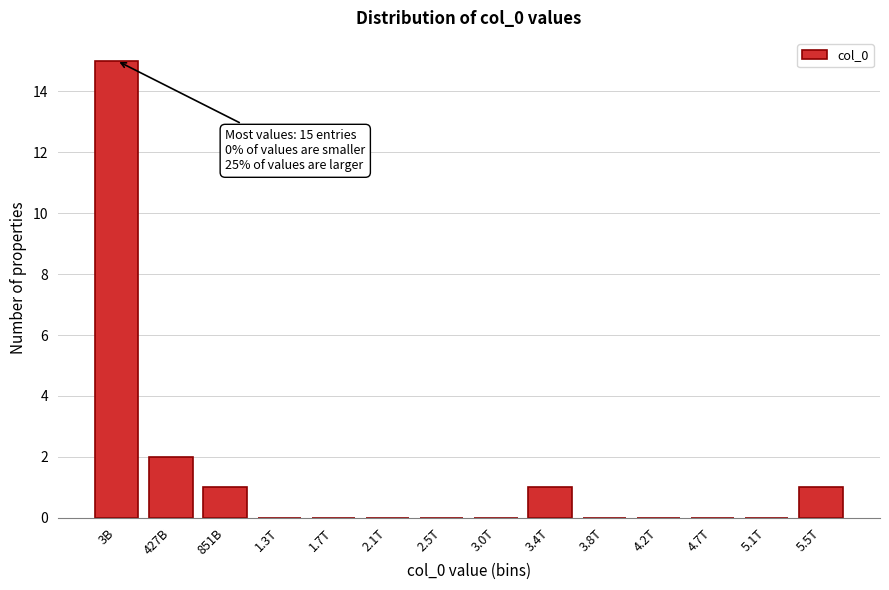

Reading left to right, list all the values displayed in this chart.

3B=15	427B=2	851B=1	1.3T=0	1.7T=0	2.1T=0	2.5T=0	3.0T=0	3.4T=1	3.8T=0	4.2T=0	4.7T=0	5.1T=0	5.5T=1